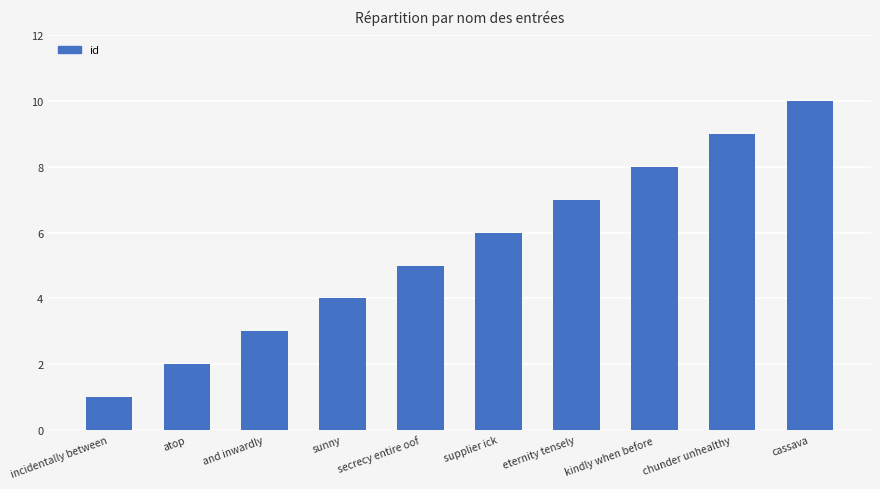

How many values are between 3 and 8?

6